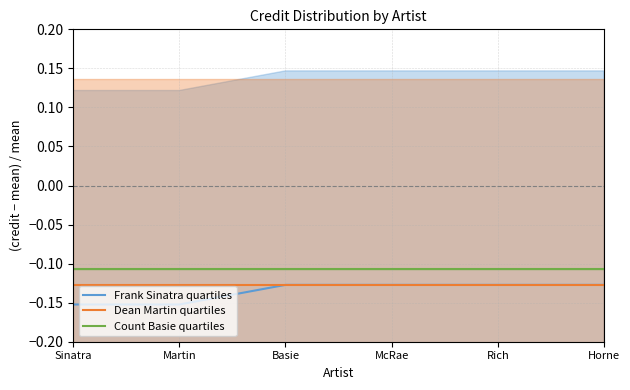

What is the value of the Dean Martin quartiles point at the 2nd from the left?

-0.1